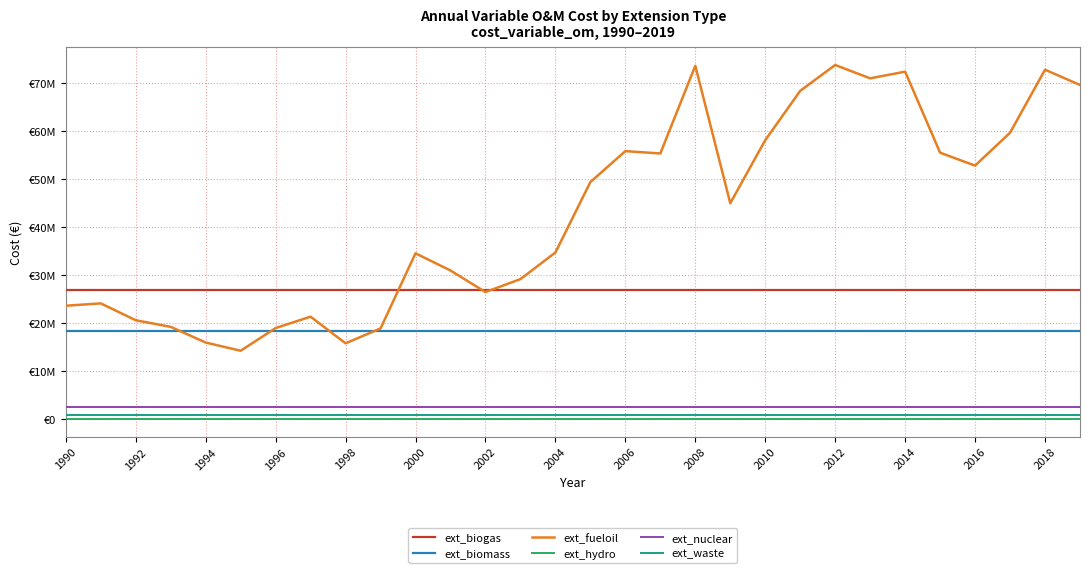

Which series has the largest range (max minus min)?

ext_fueloil